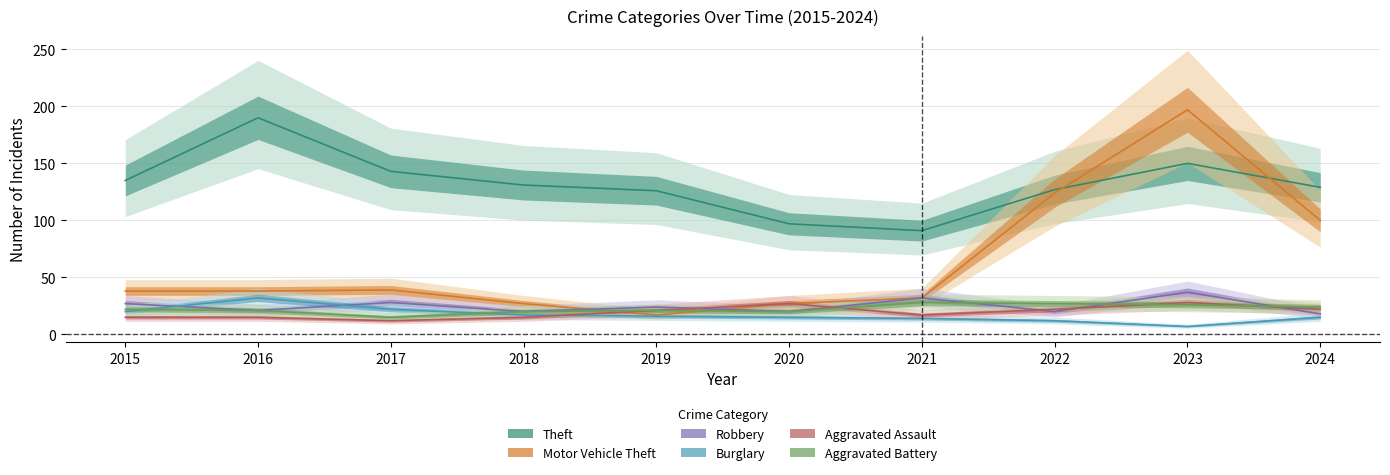

Which category has the highest value in the Robbery series?

2023